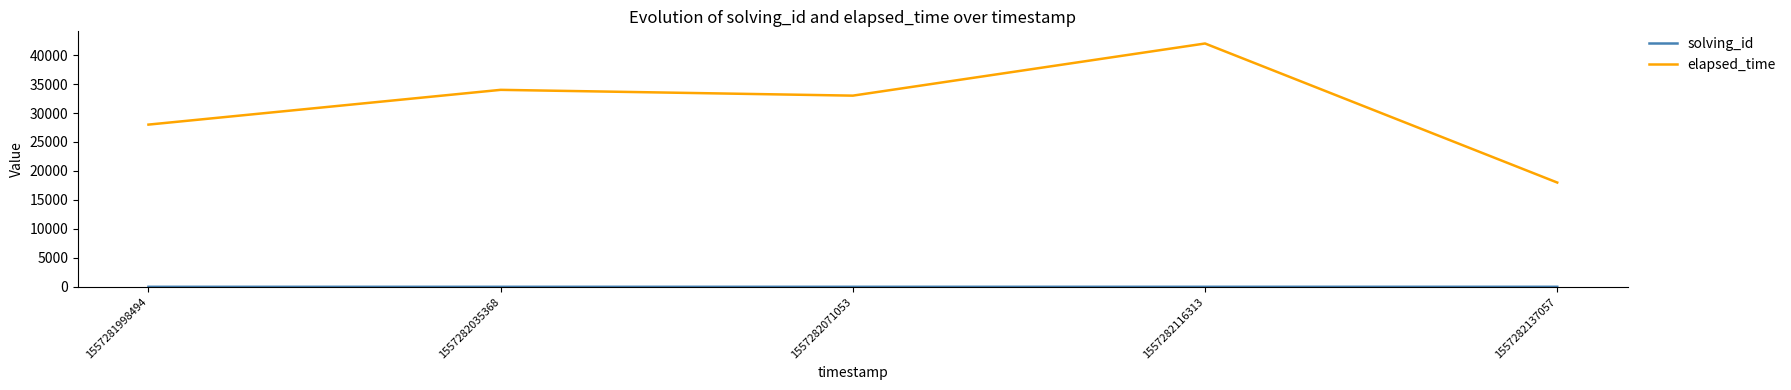

What is the approximate value of elapsed_time at 1557281998494?

28000